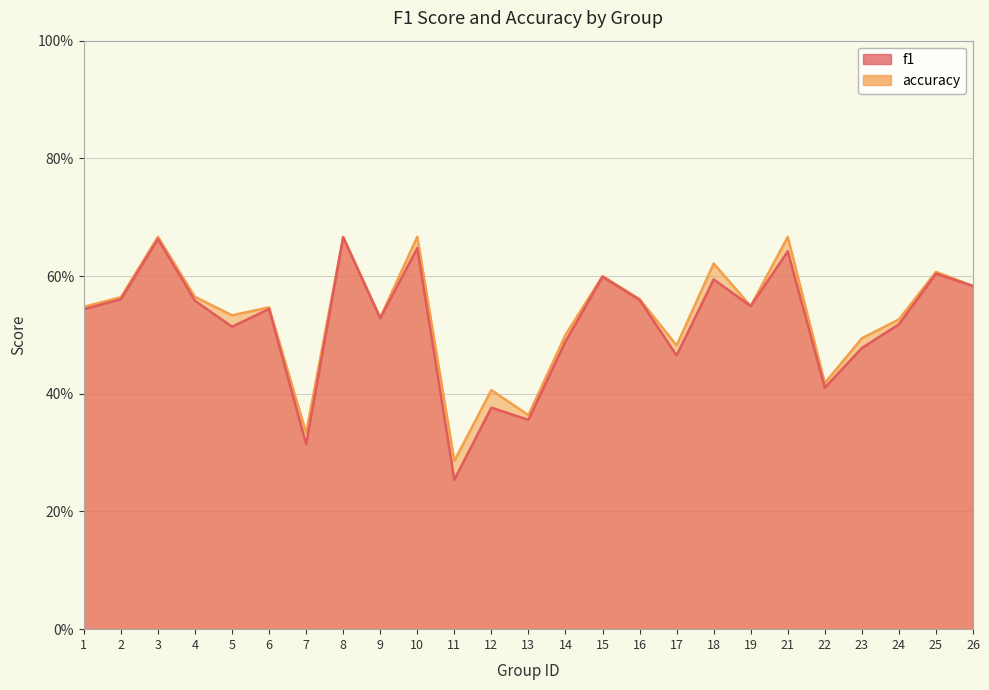

The value of f1 at 13 is 0.5. True or false?

False